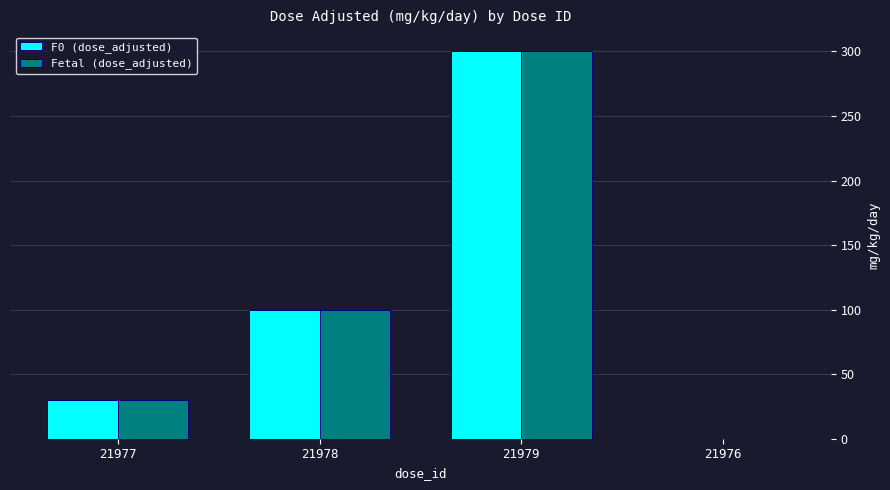

True or false: Fetal (dose_adjusted) has a value of 206 at 21979.

False